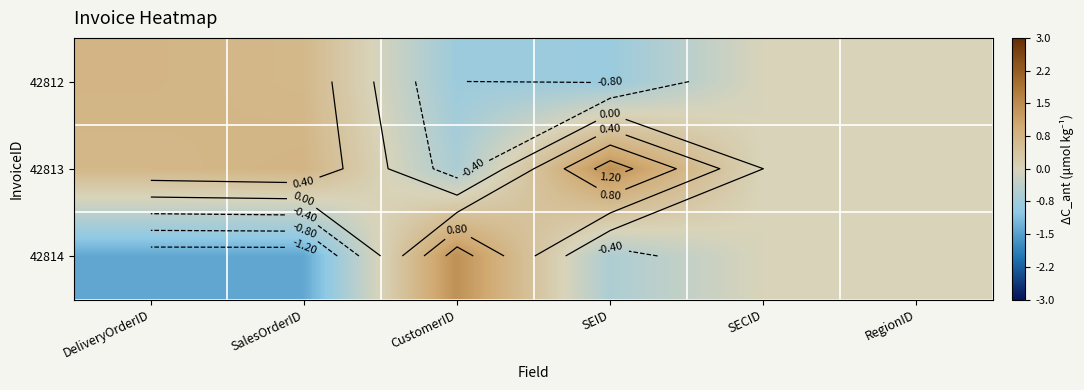

Which has a higher value, DeliveryOrderID or SEID?

DeliveryOrderID